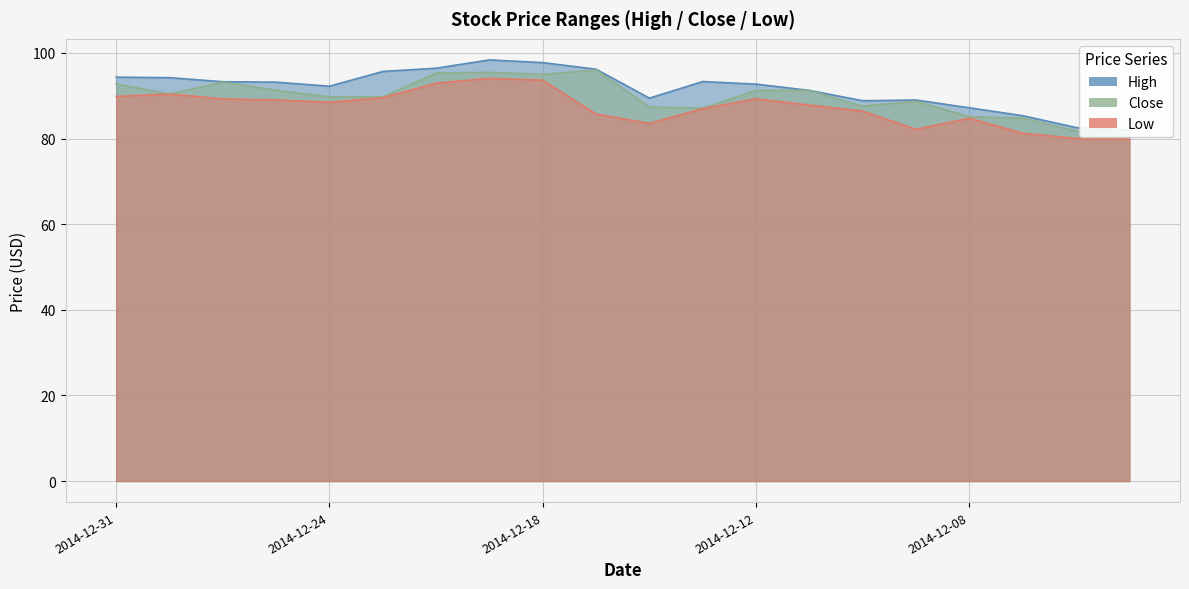

What is the total value across all series at 2014-12-30?

275.0